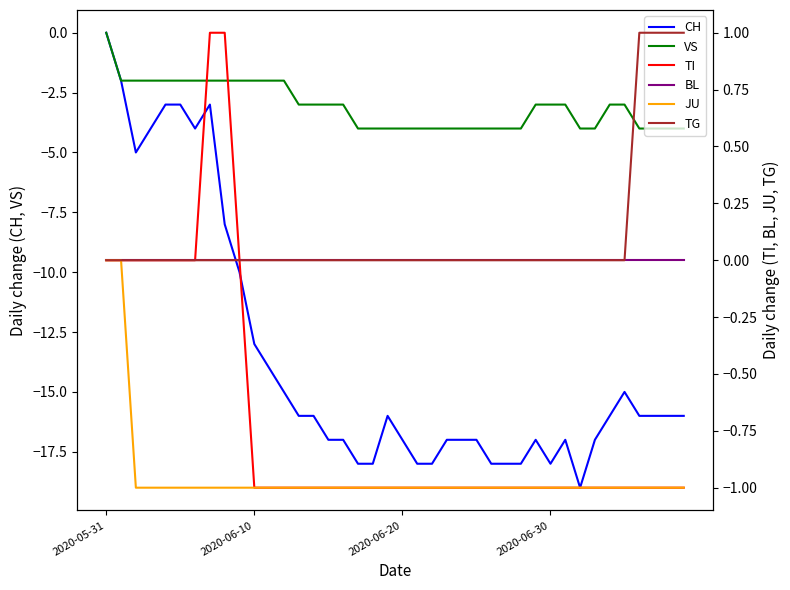

Which series has the largest total across all categories?

TG